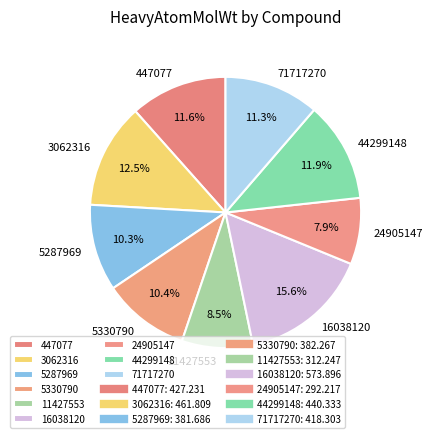

Is there a majority slice in this chart?

No